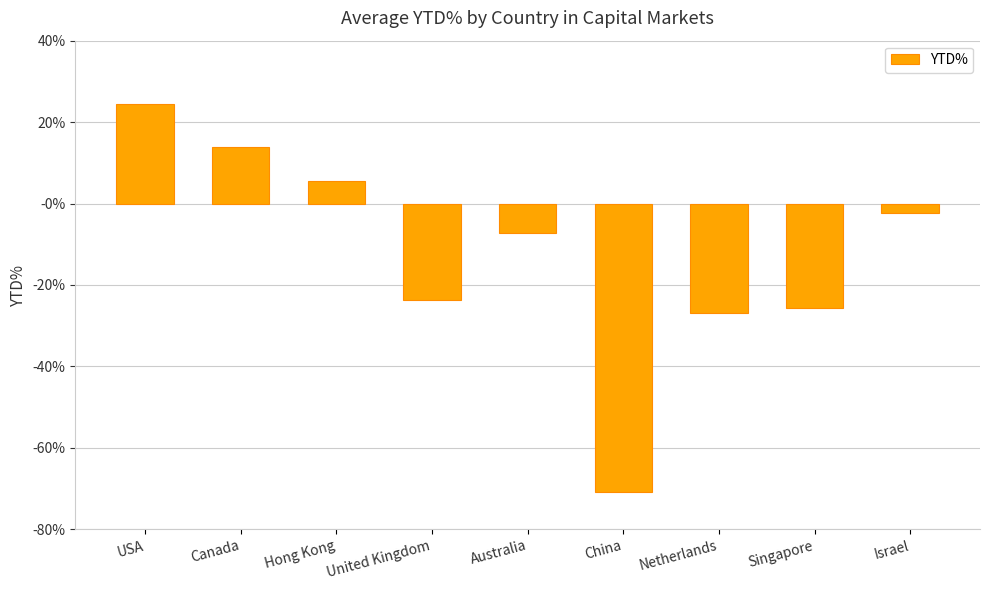

Which has a higher value, USA or Australia?

USA